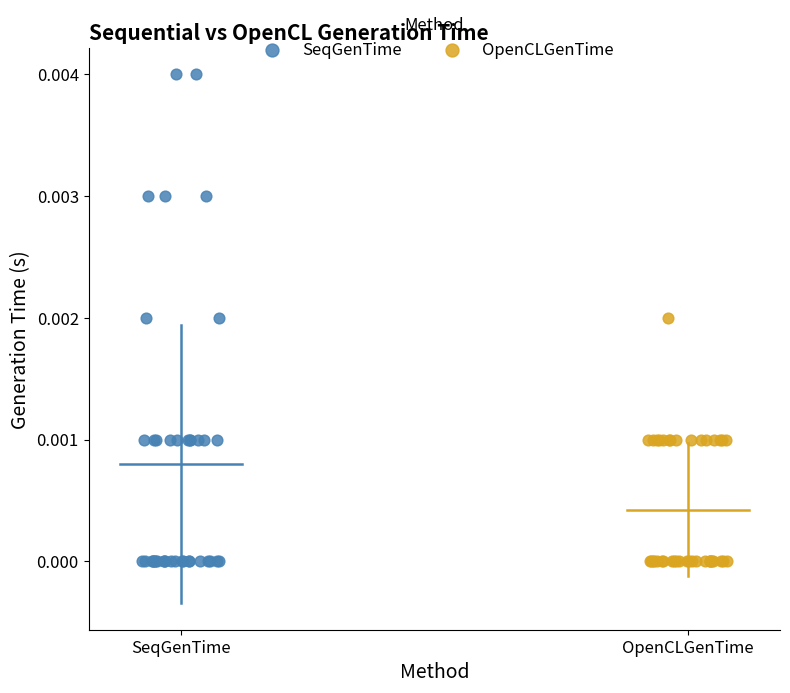

Which series reaches the maximum Y coordinate?

SeqGenTime